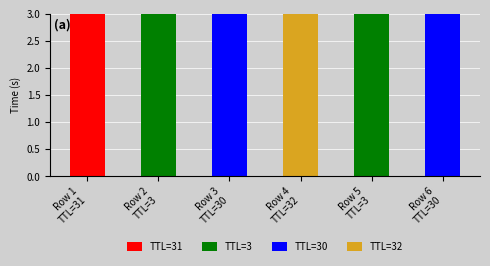

What is the sum of all values?

30.8